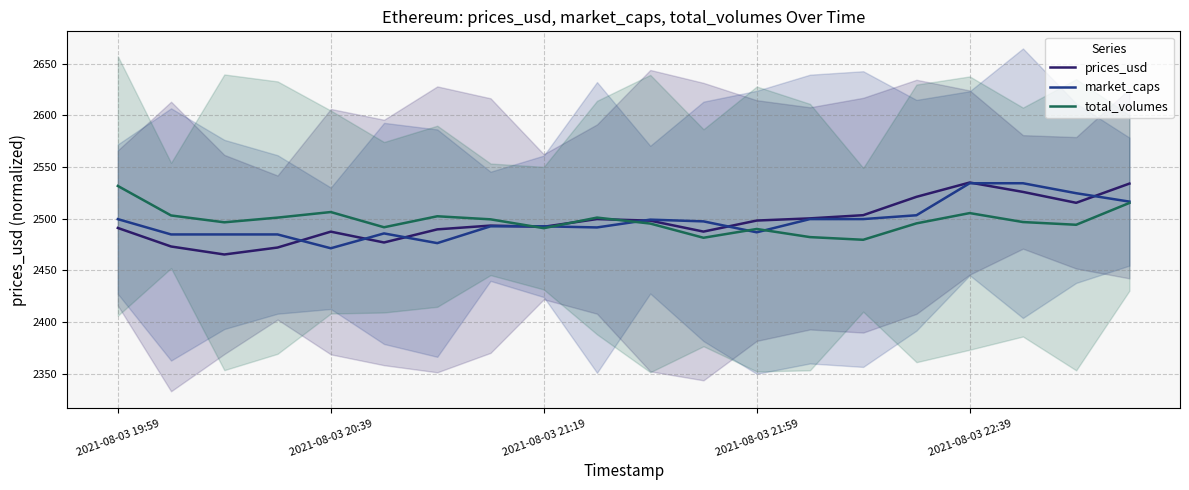

True or false: total_volumes and market_caps cross at least once.

True